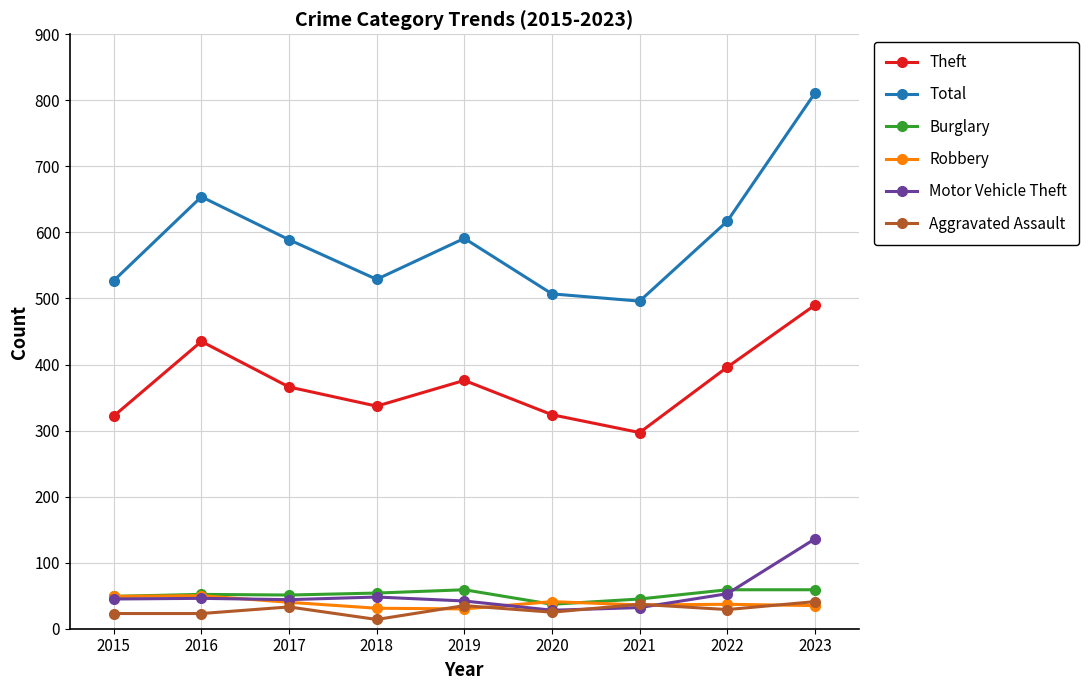

Where does the Theft series first go above 366?

2016